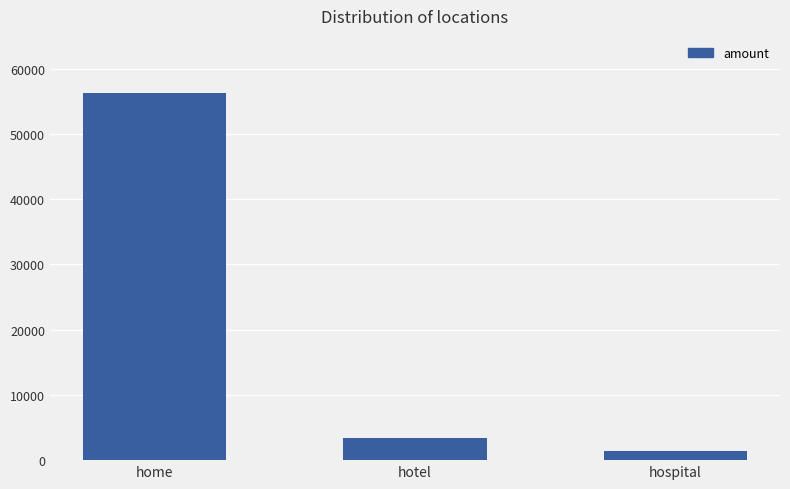

Is it true that the value at hotel is 3456?

True